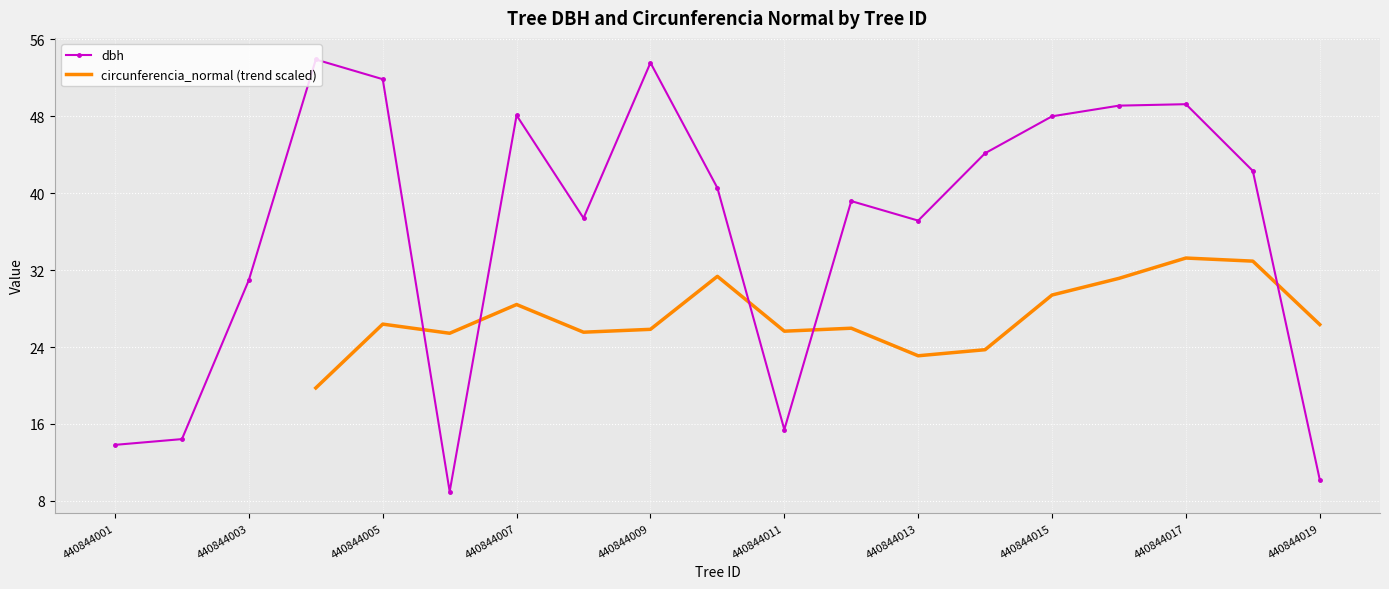

What is the change in value from 440844018 to 440844019?

-32.1